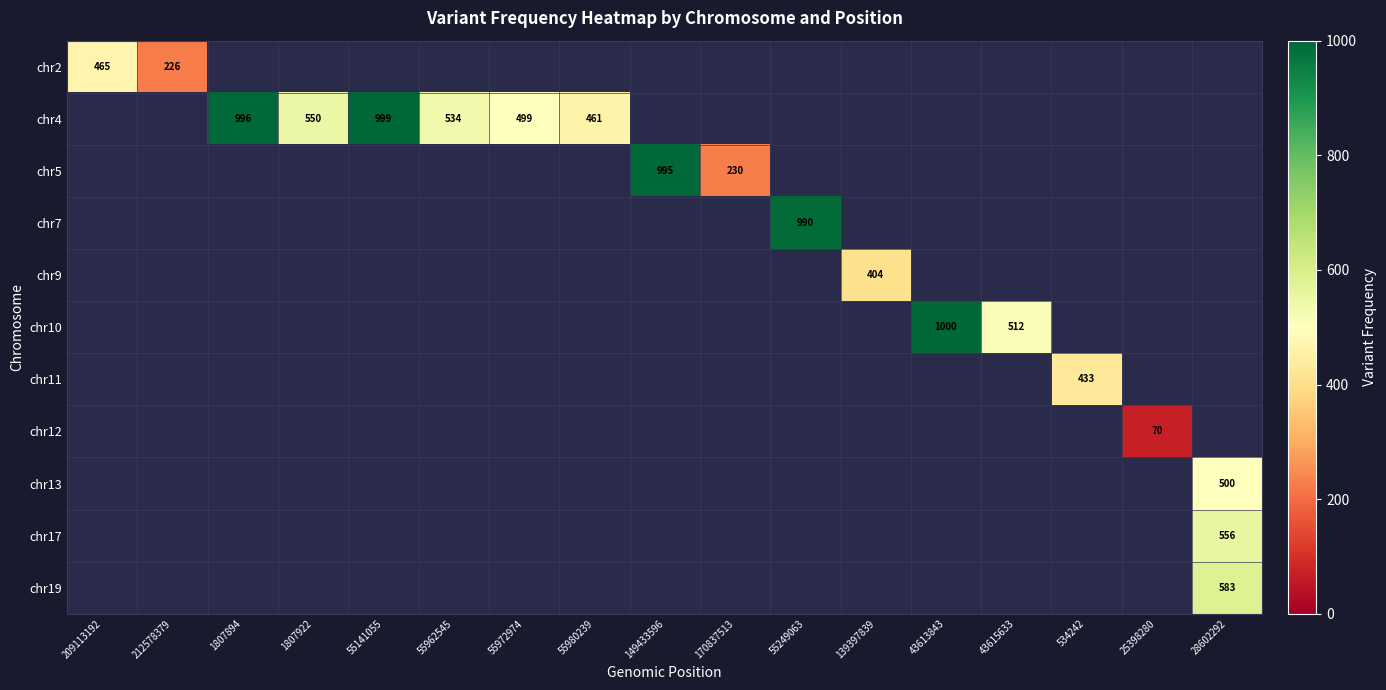

Is the value of chr9 at 55249063 greater than the value of chr10 at 28602292?

No